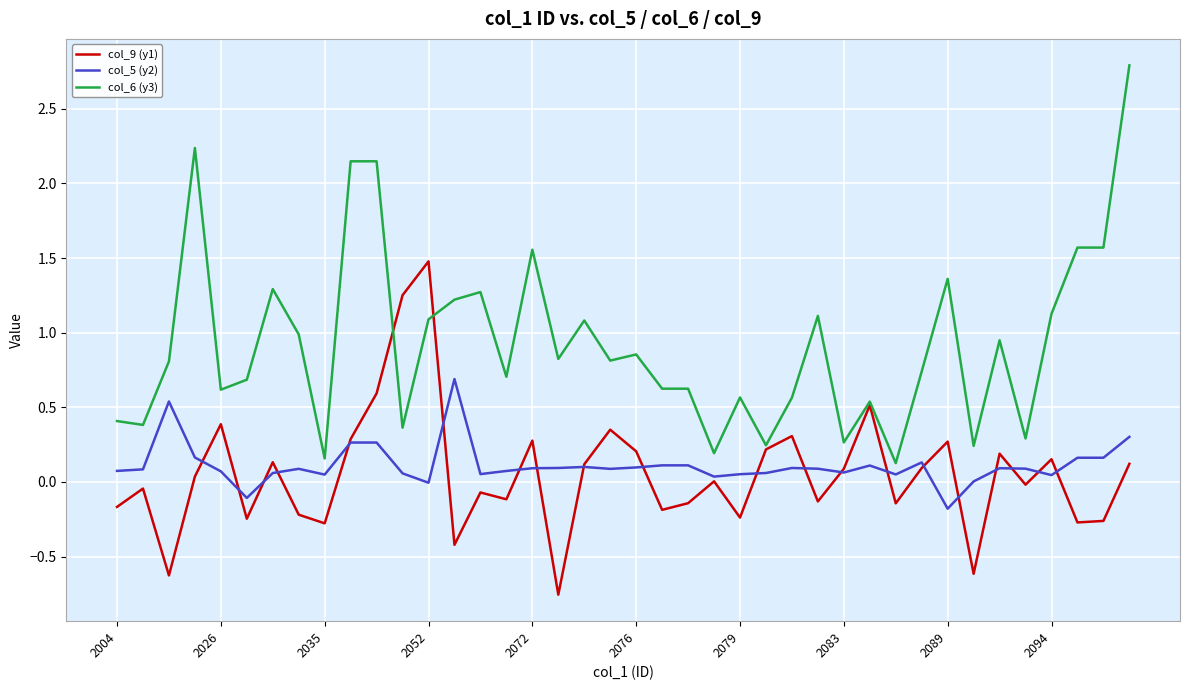

Which series has the largest total across all categories?

col_6 (y3)